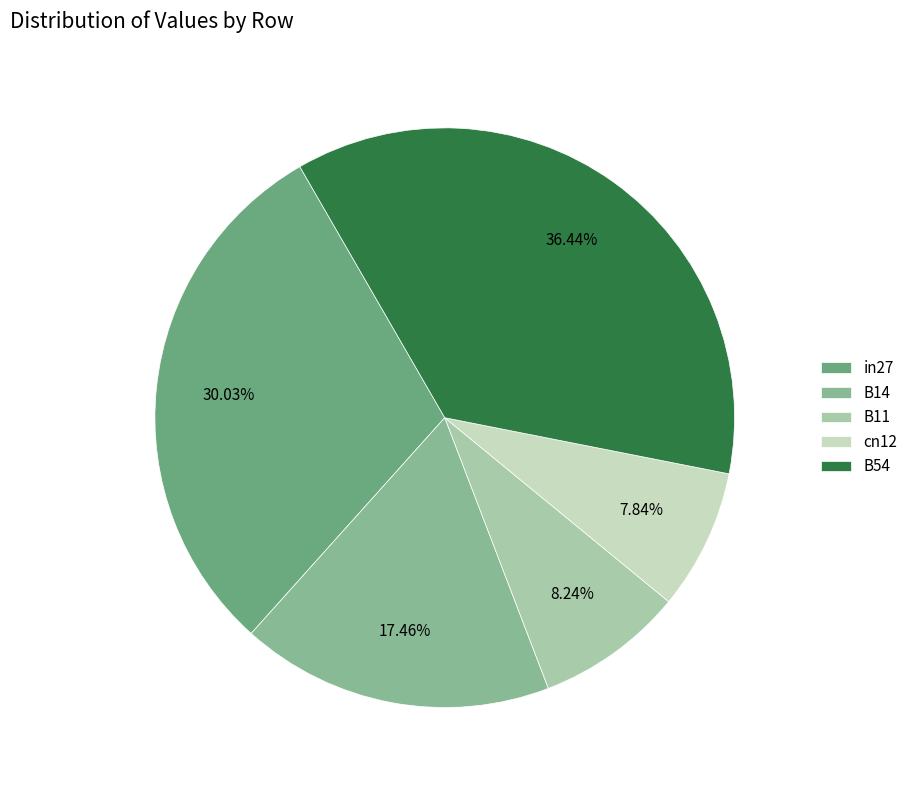

To the nearest percent, what percentage of the pie is cn12?

8%